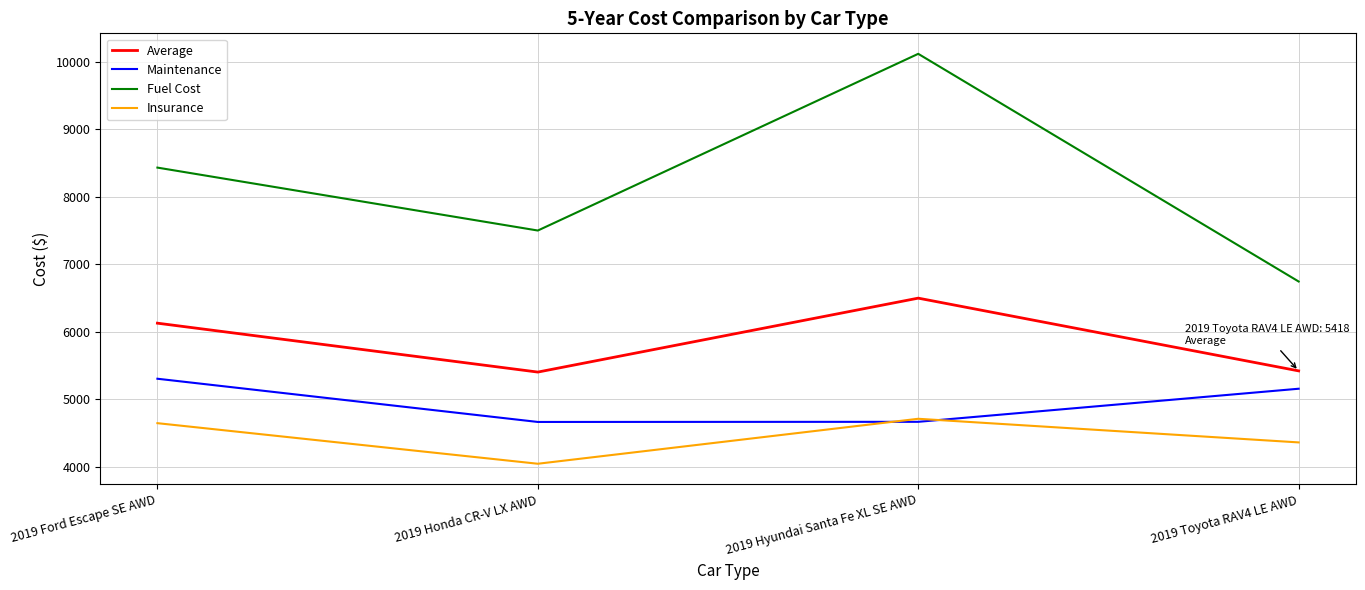

Read the Insurance value at 2019 Ford Escape SE AWD.

4644.0